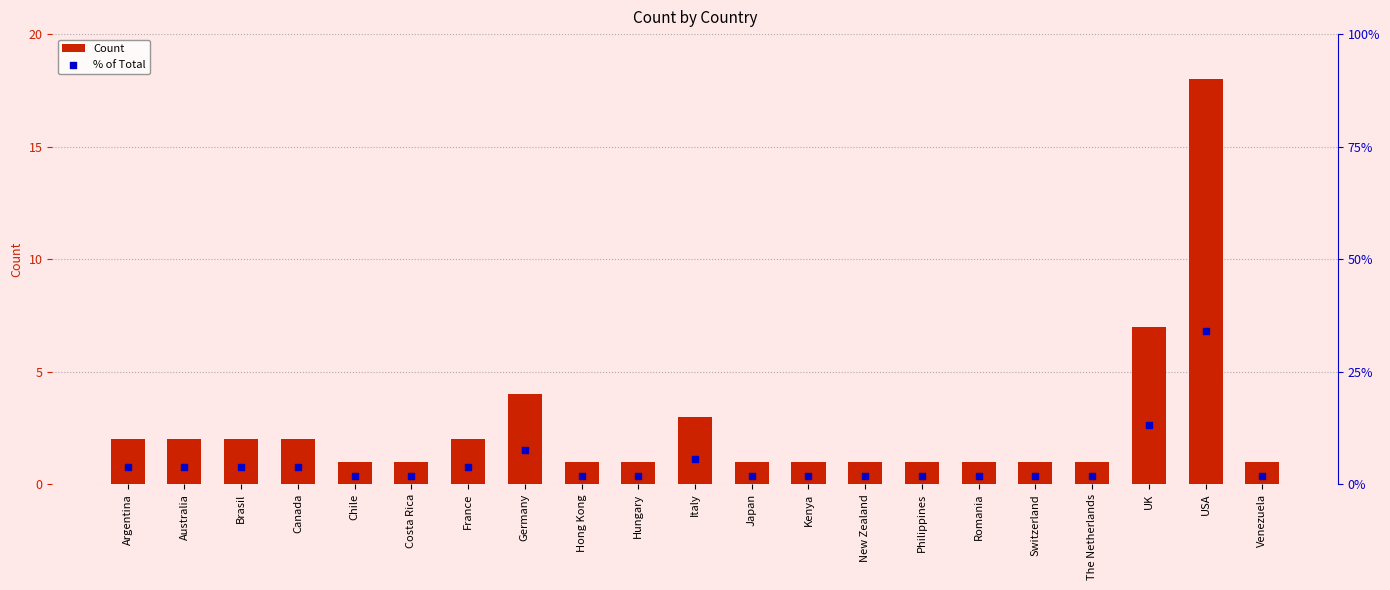

Which series has the largest Y range (max minus min)?

Count